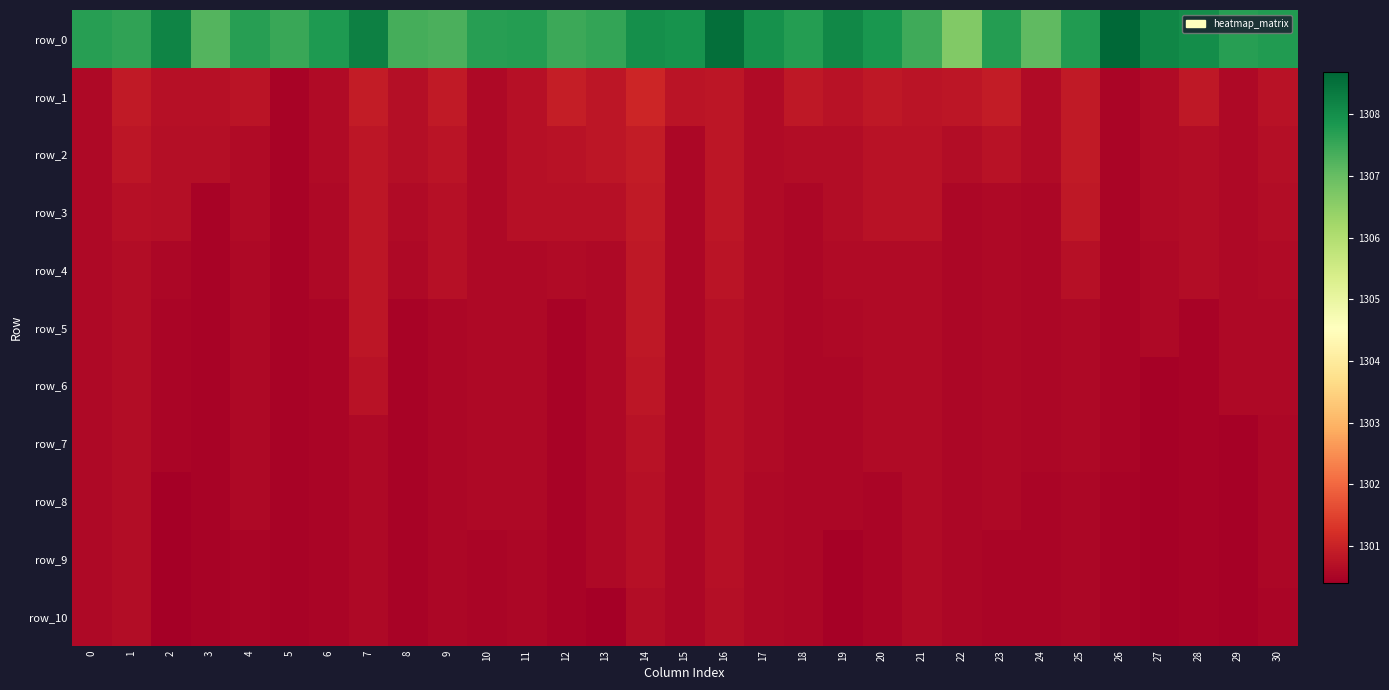

What is the lowest value of the row_2 series?

1300.5